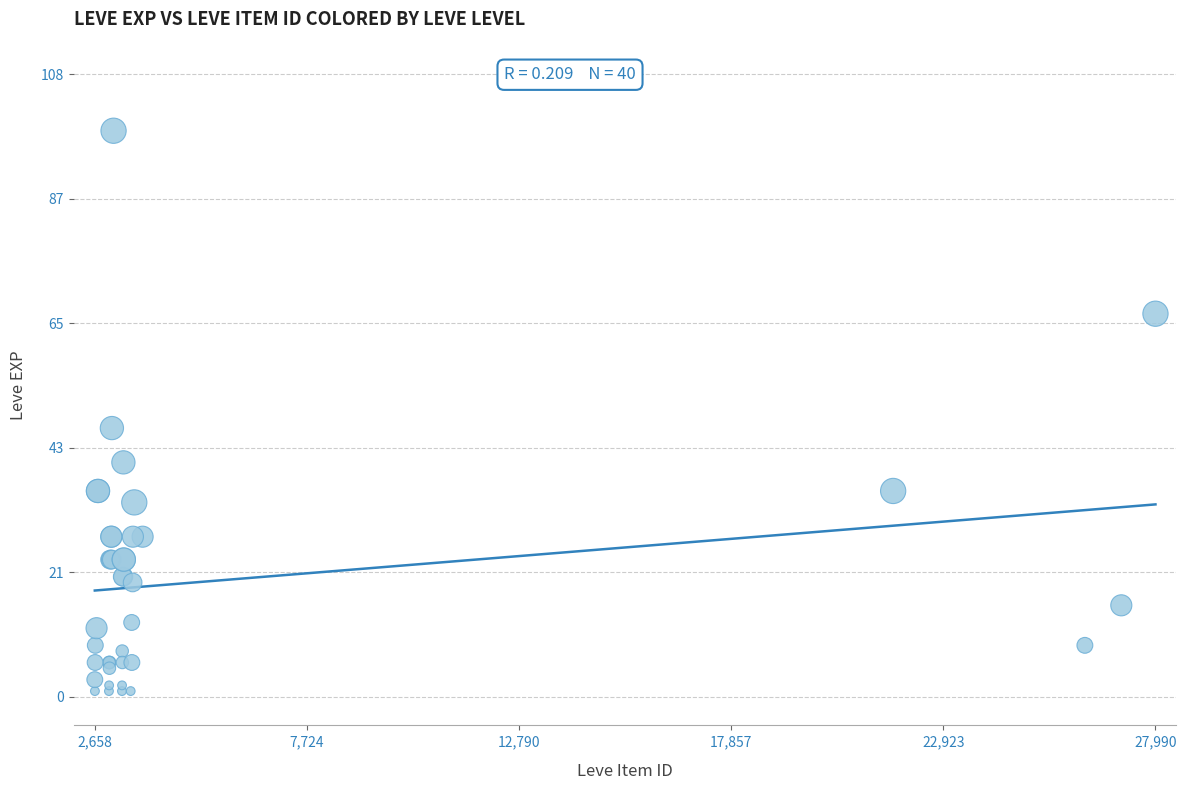

What Y value in the scatter plot is closest to 50?

47